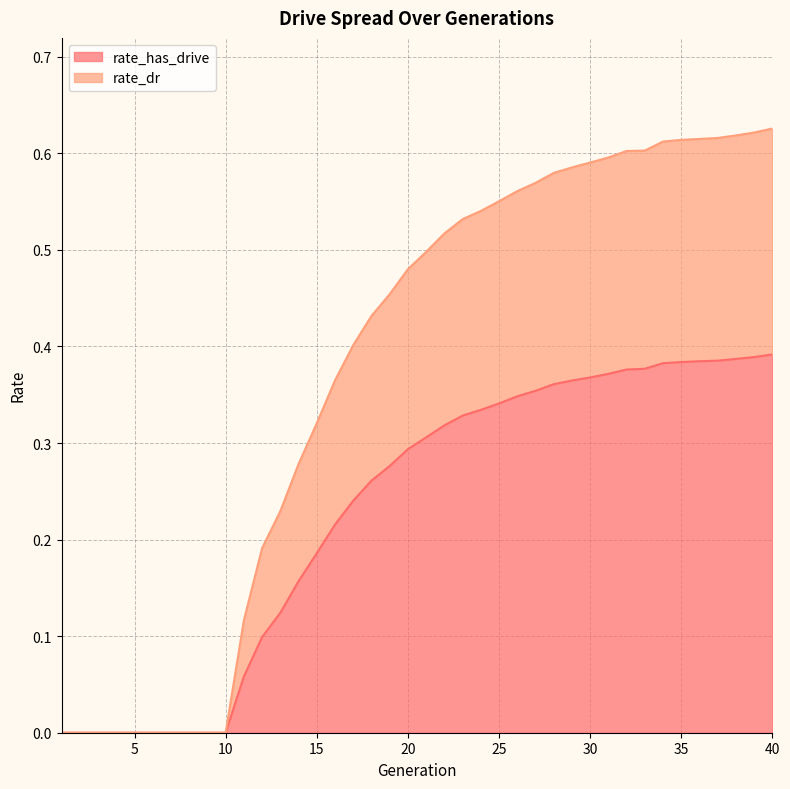

At which category does the chart reach its minimum across all series?

1